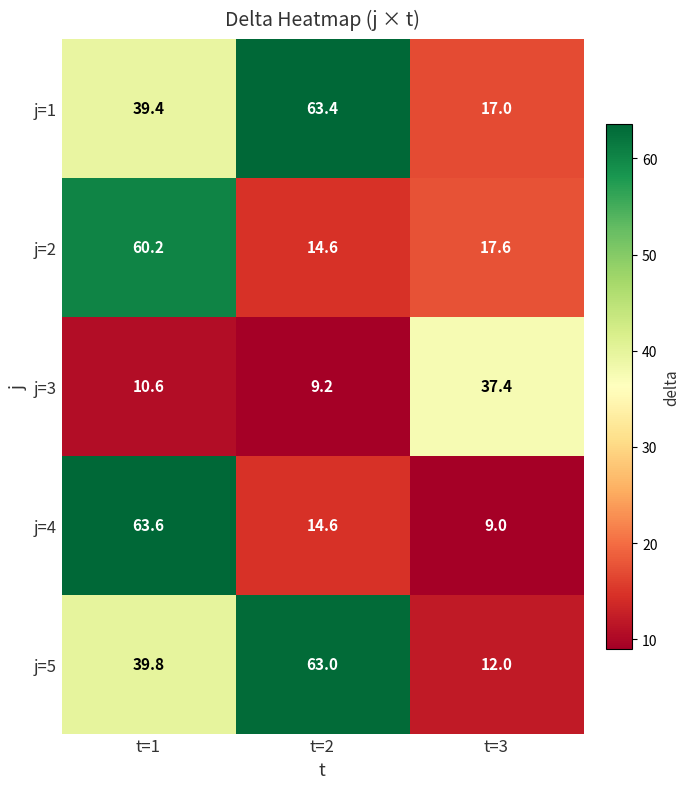

Is it true that j=3 equals 37.4 at t=3?

True